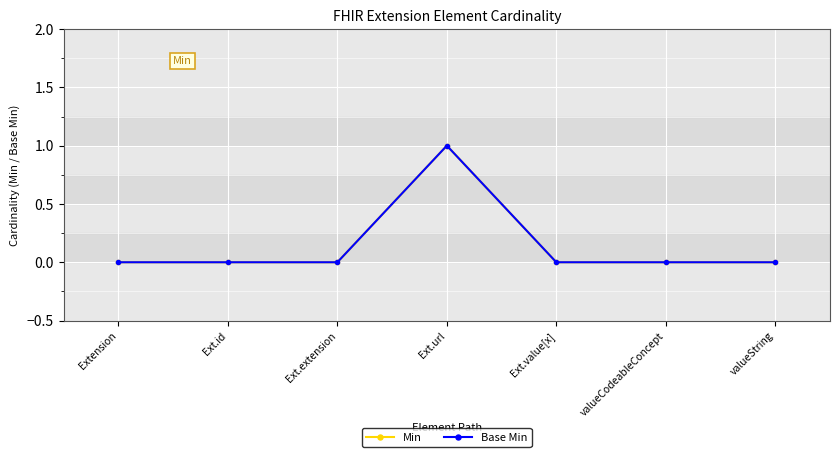

Reading left to right, list all the values displayed in this chart.

Min: Extension=0	Ext.id=0	Ext.extension=0	Ext.url=1	Ext.value[x]=0	valueCodeableConcept=0	valueString=0
Base Min: Extension=0	Ext.id=0	Ext.extension=0	Ext.url=1	Ext.value[x]=0	valueCodeableConcept=0	valueString=0